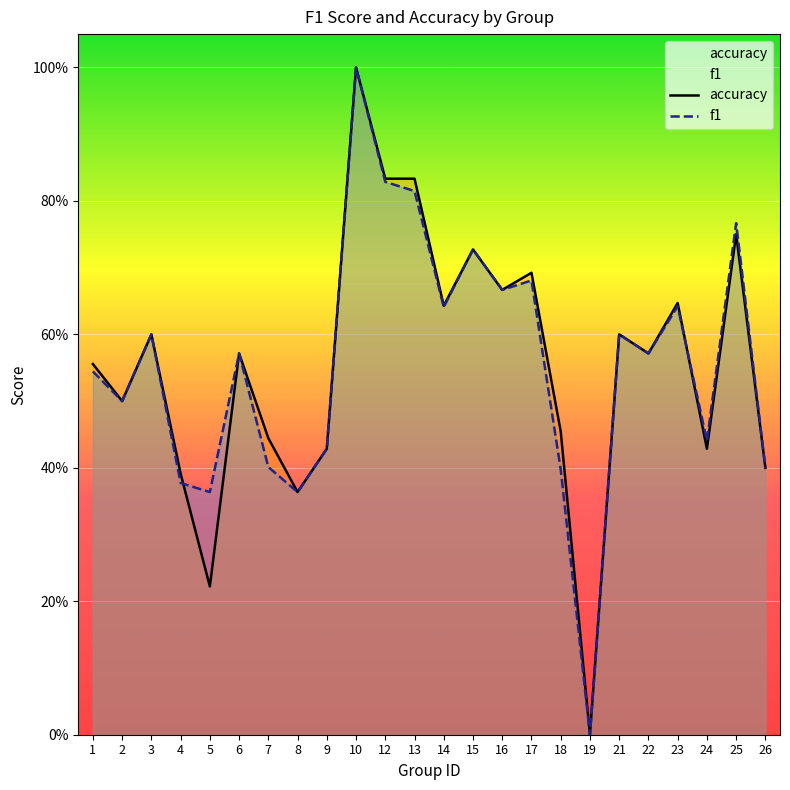

True or false: accuracy has more than 2 points higher than both neighbors.

True